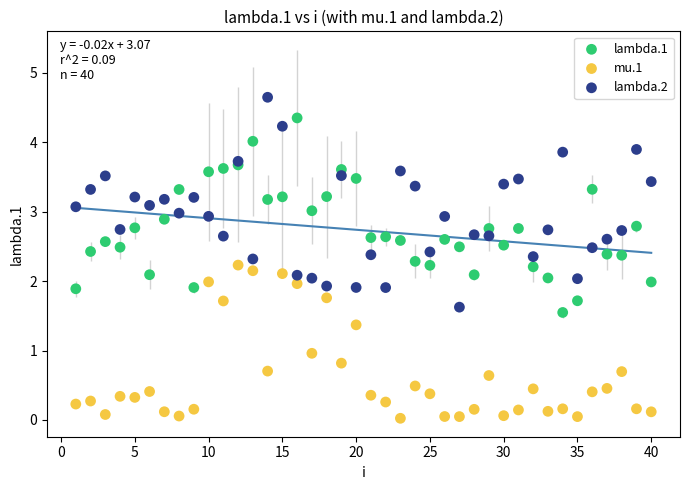

Which series contains the lowest Y value?

mu.1